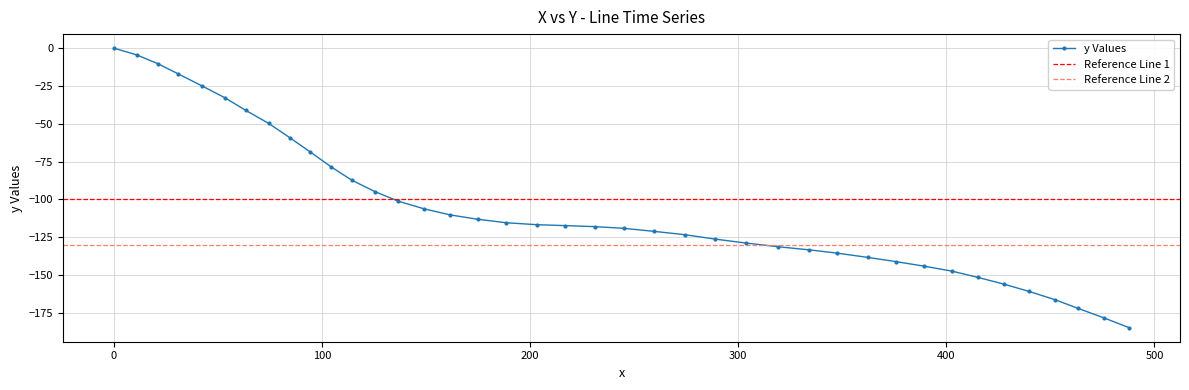

Rank the categories by value from highest to lowest.

0.0, 11.1, 21.2, 31.1, 42.3, 53.4, 63.4, 74.5, 84.5, 94.5, 104.4, 114.4, 125.6, 136.8, 149.1, 161.5, 174.9, 188.5, 203.2, 216.7, 231.4, 245.0, 259.6, 274.3, 288.9, 303.6, 319.4, 334.0, 347.6, 362.2, 375.8, 389.3, 402.8, 415.1, 427.5, 439.8, 452.1, 463.3, 475.6, 487.9